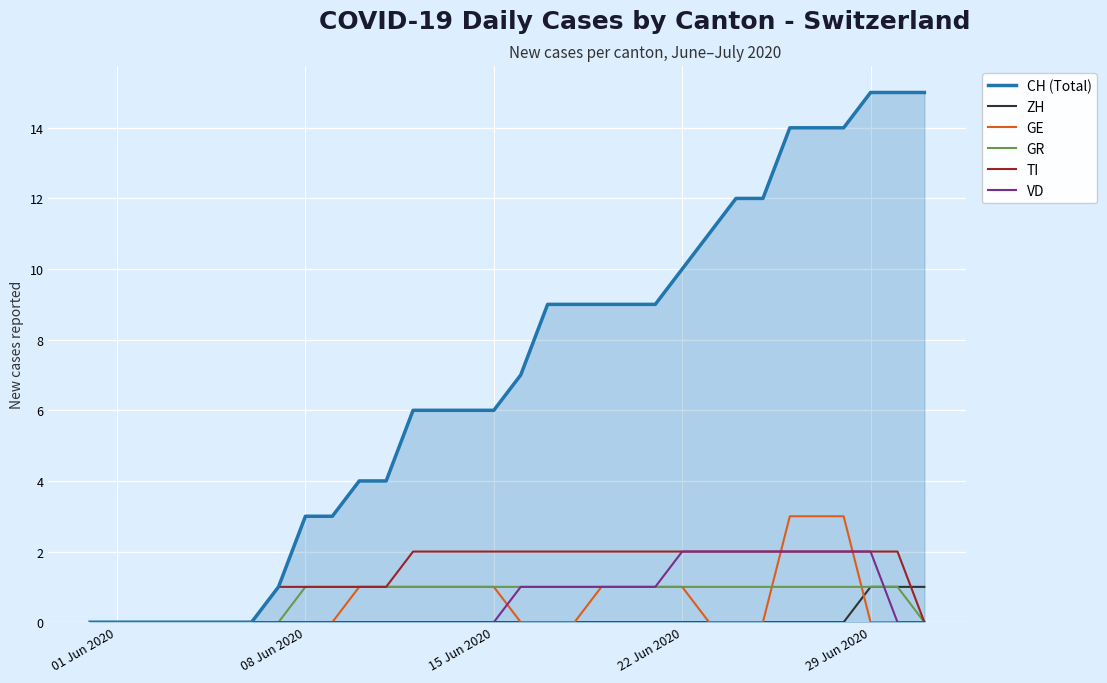

Which series has the widest spread of values?

CH (Total)